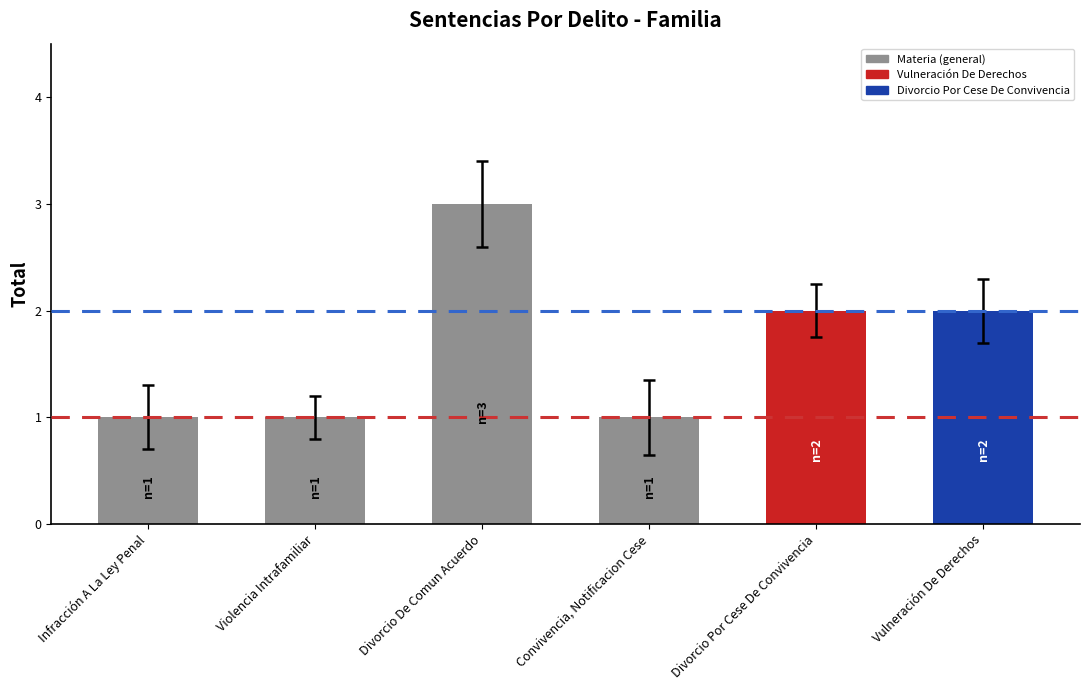

What is the label of the 6th bar from the left?

Vulneración De Derechos